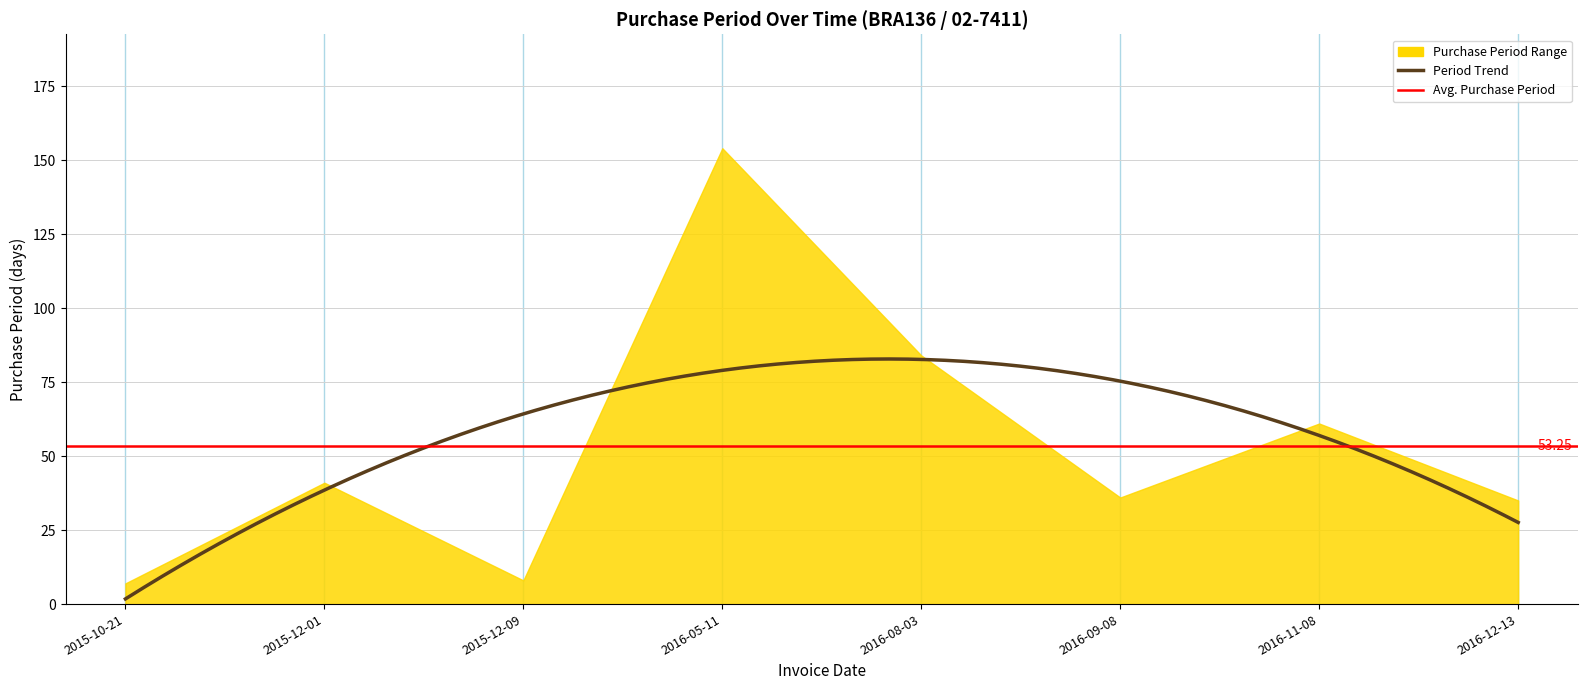

What is the average value?

53